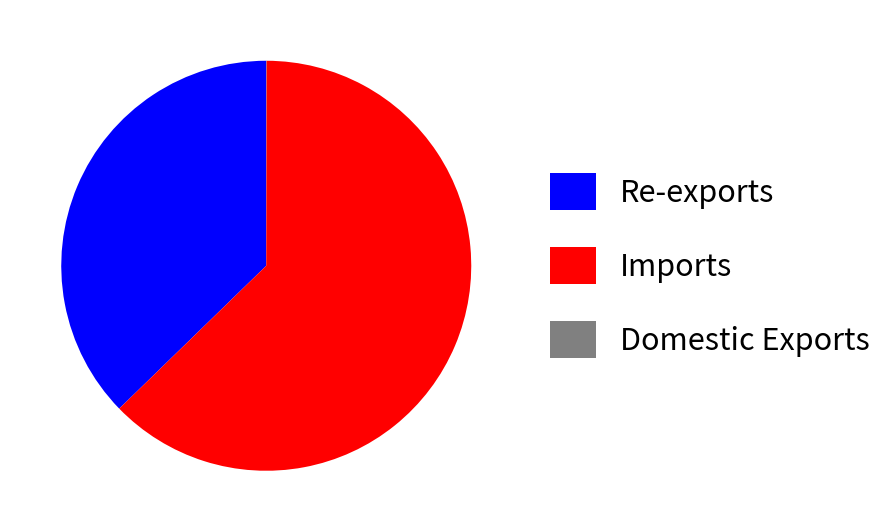

Is it true that Re-exports is 24% of the pie?

False